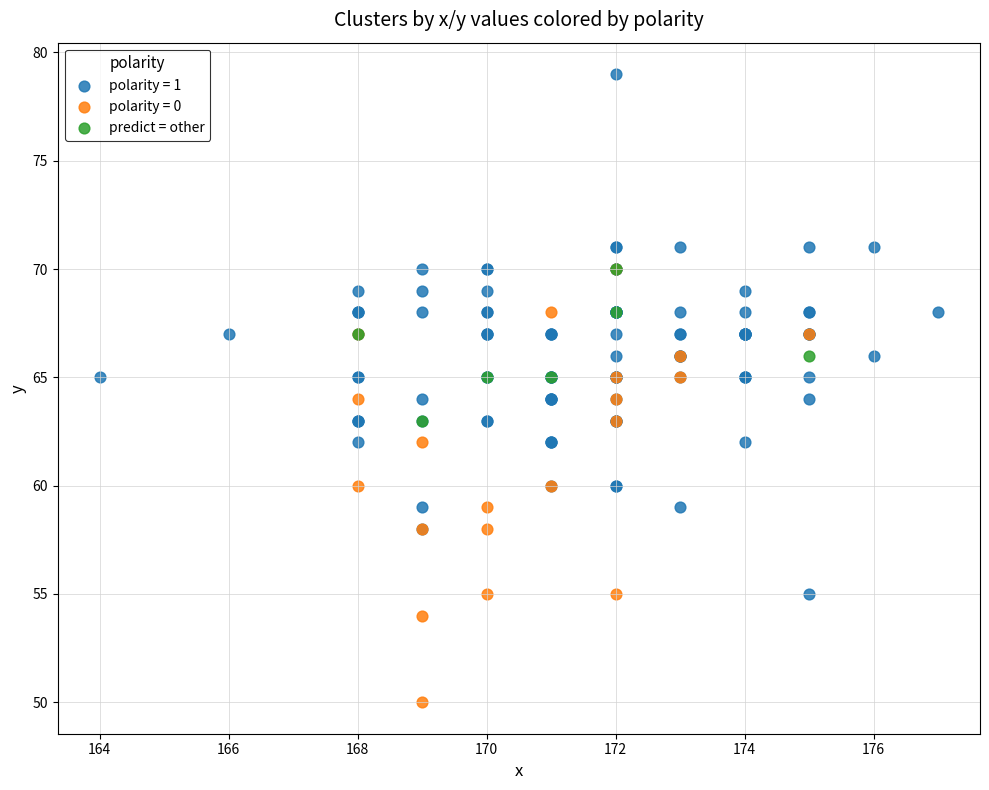

Which series reaches the maximum Y coordinate?

polarity = 1